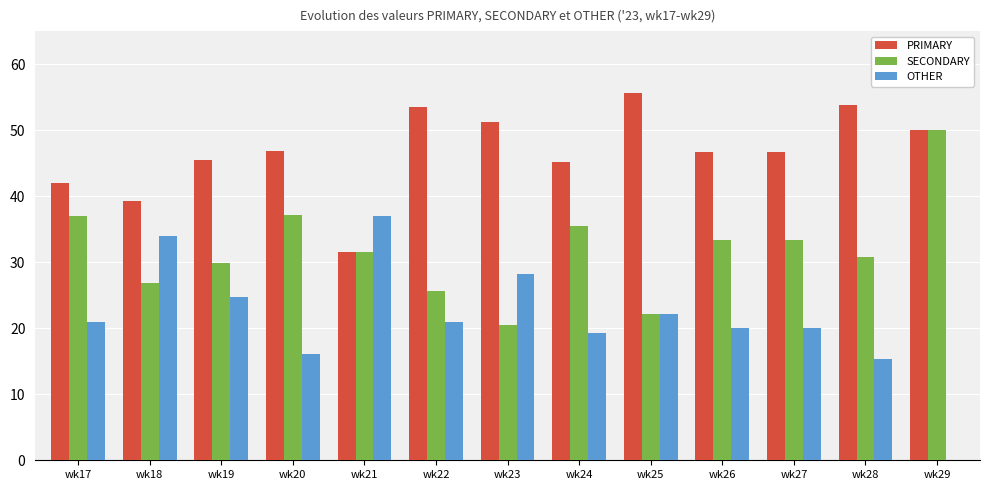

Which series changed the most between wk18 and wk23?

PRIMARY